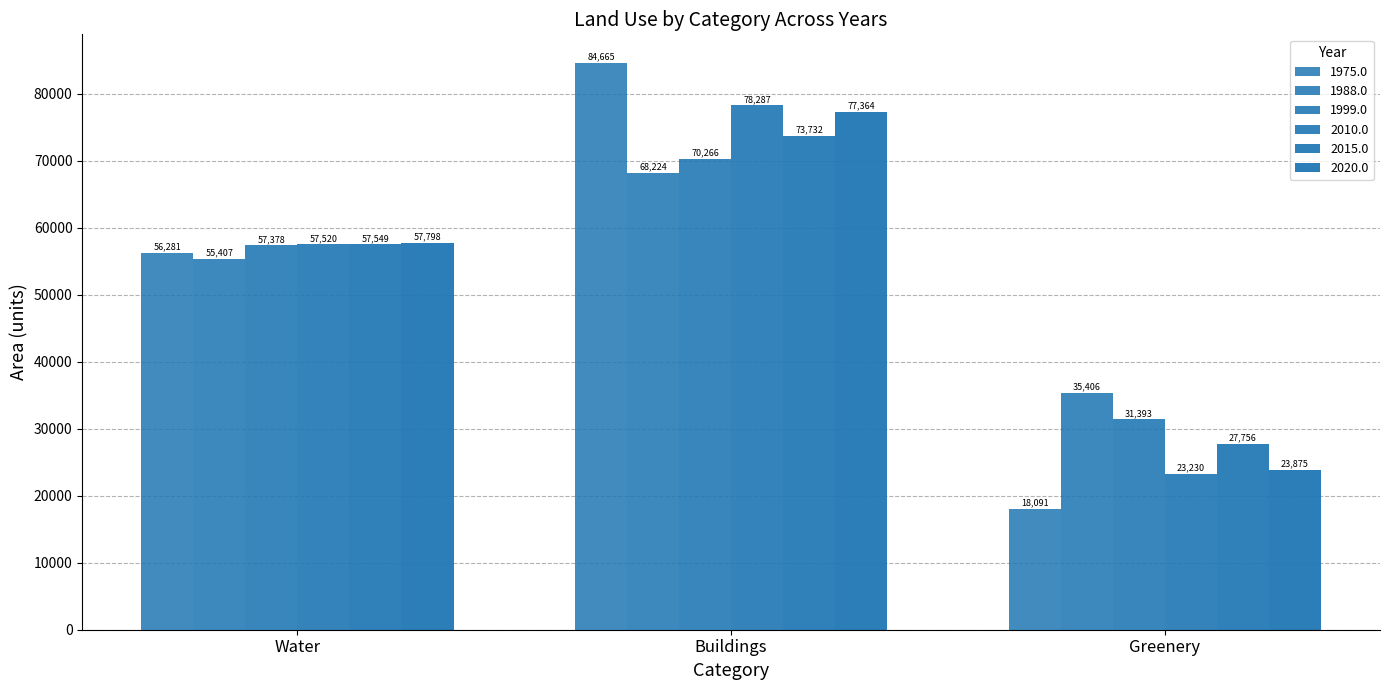

Is the value of 1999.0 at Greenery greater than the value of 2020.0 at Greenery?

Yes